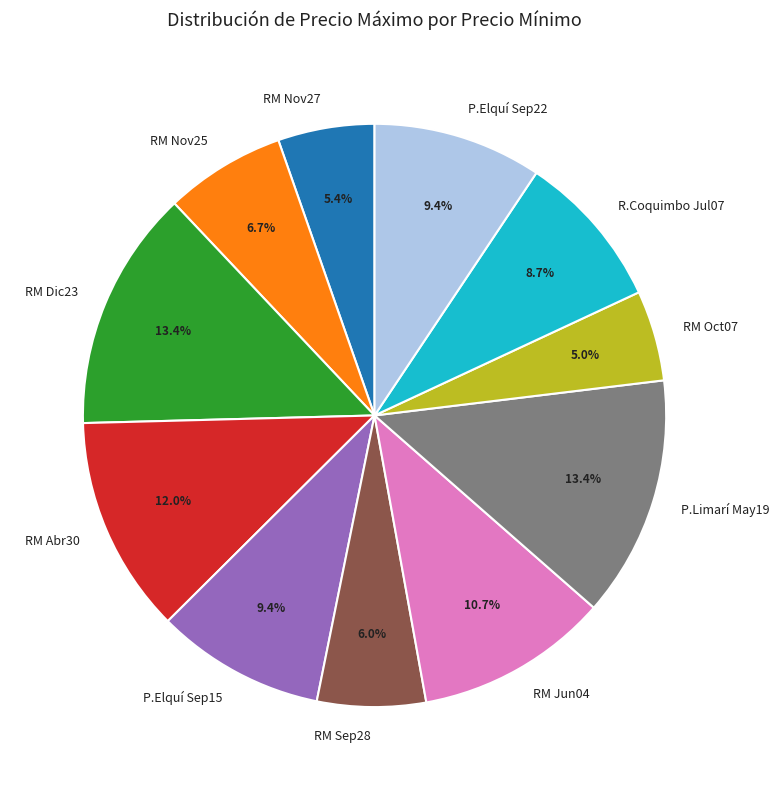

Do P.Elquí Sep22 and RM Oct07 together represent more than half of the pie?

No